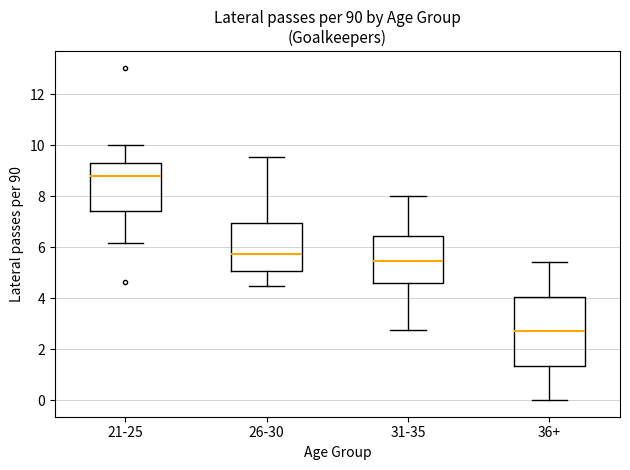

Which box's median line is the lowest?

36+